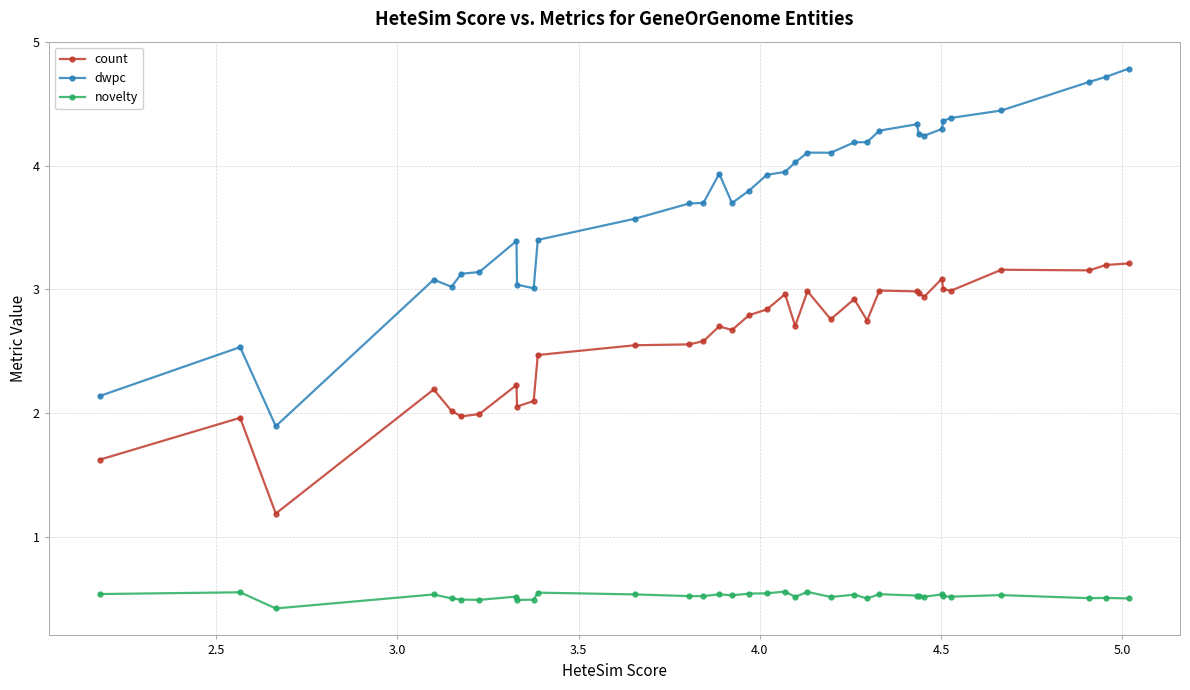

How many lines are shown in the chart?

3